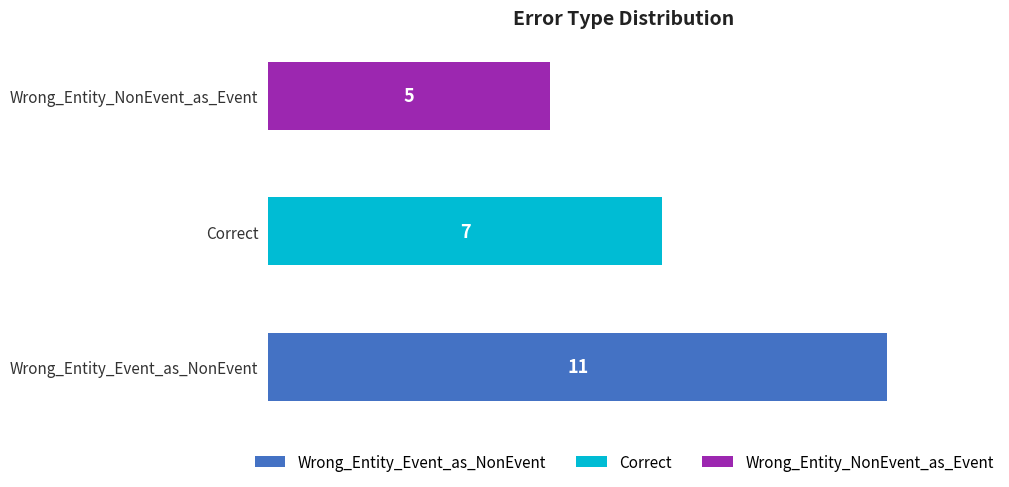

The chart shows a value of 3 at Wrong_Entity_NonEvent_as_Event. True or false?

False